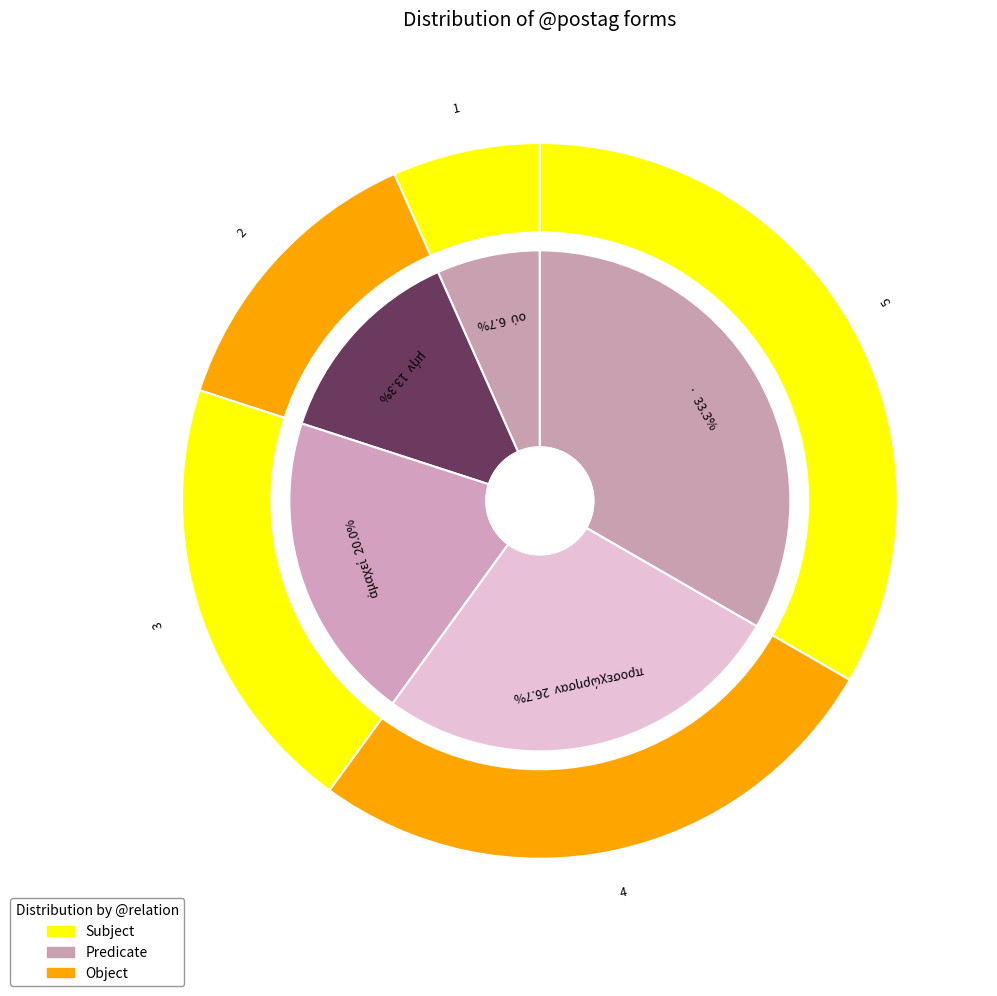

To the nearest percent, what is the difference between the μήν and · slice percentages?

20%